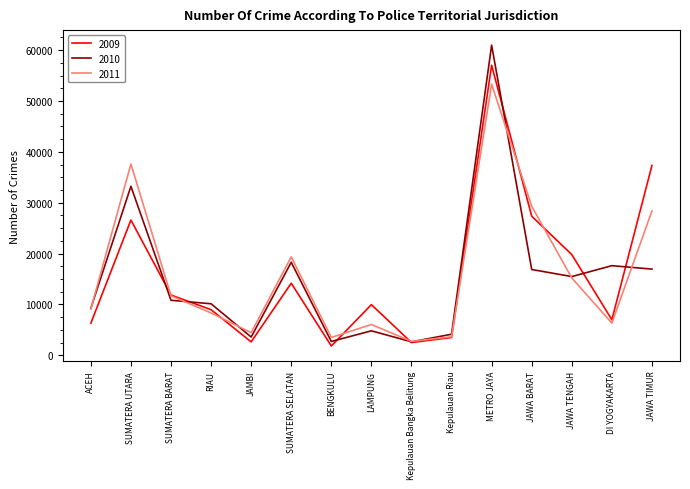

The 2010 series shows 101638 at METRO JAYA. True or false?

False